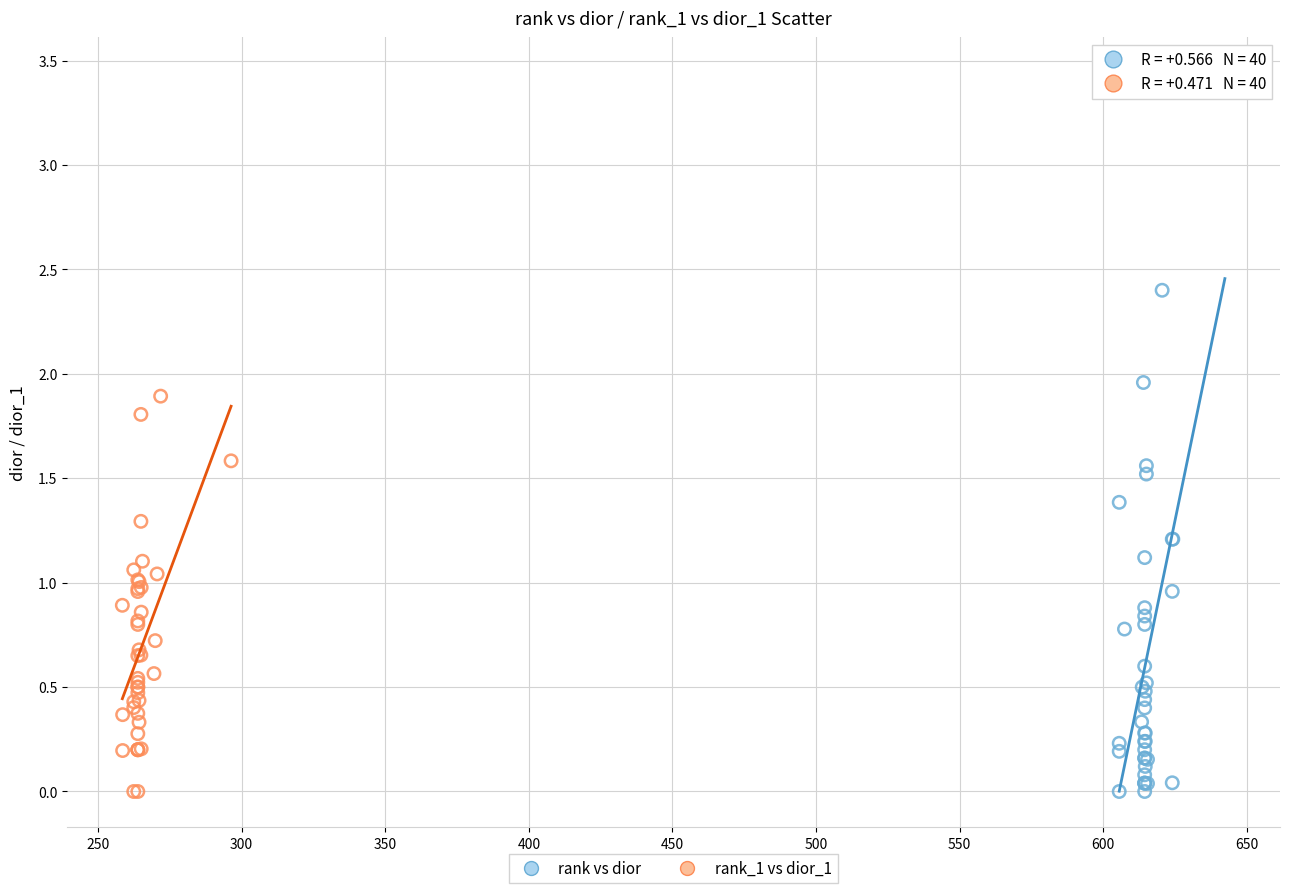

Which series has the largest Y range (max minus min)?

rank vs dior